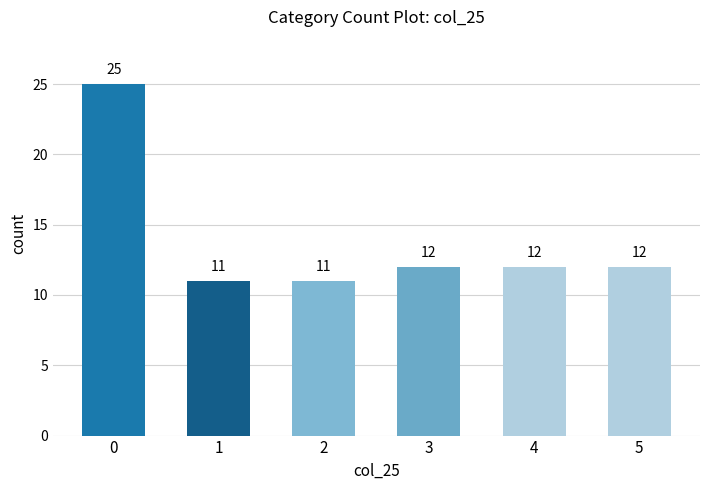

What value does the data have at 0?

25